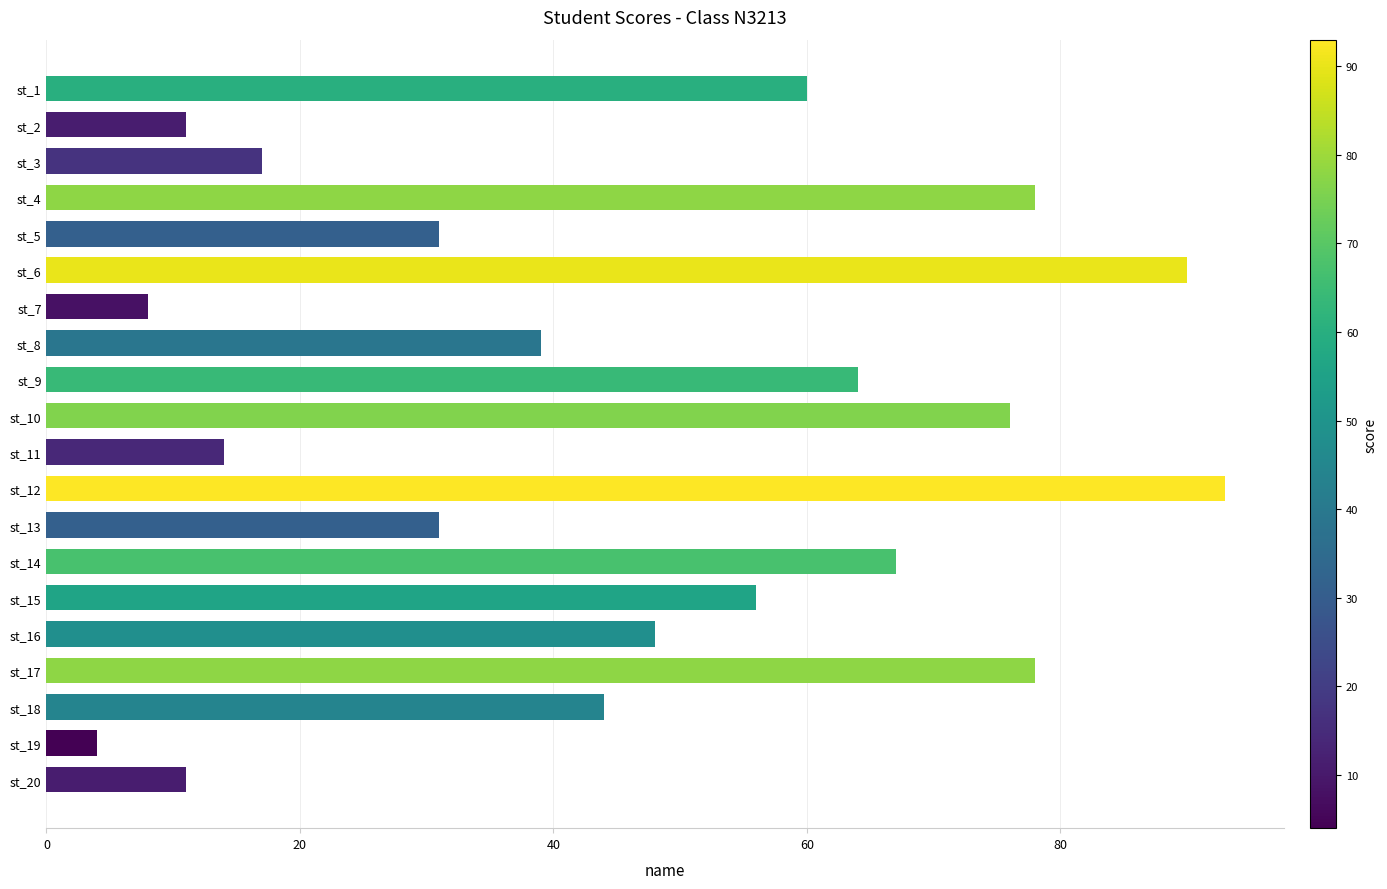

How many values are below 48?

10